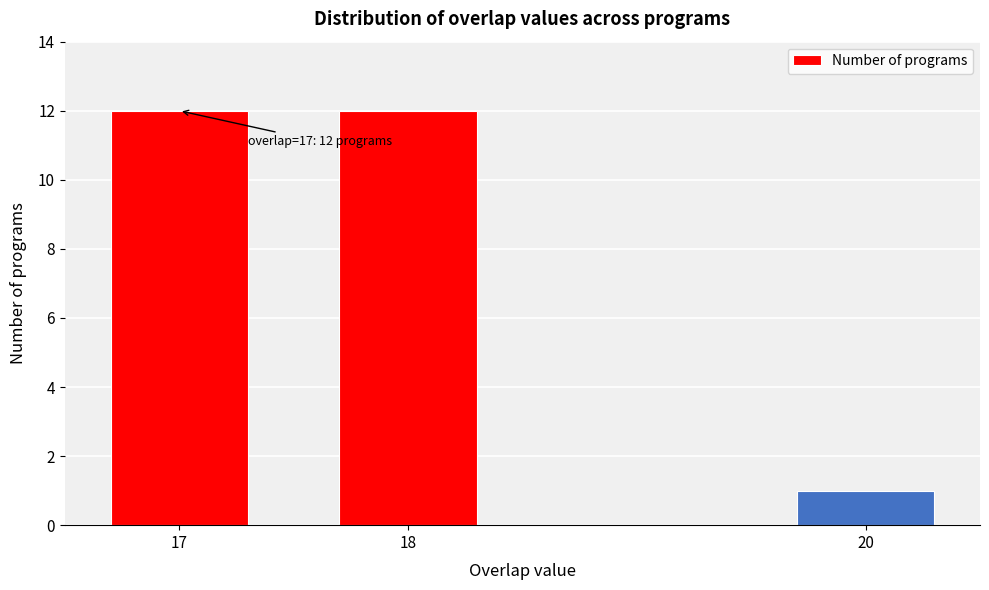

Reading left to right, list all the values displayed in this chart.

17=12	18=12	20=1